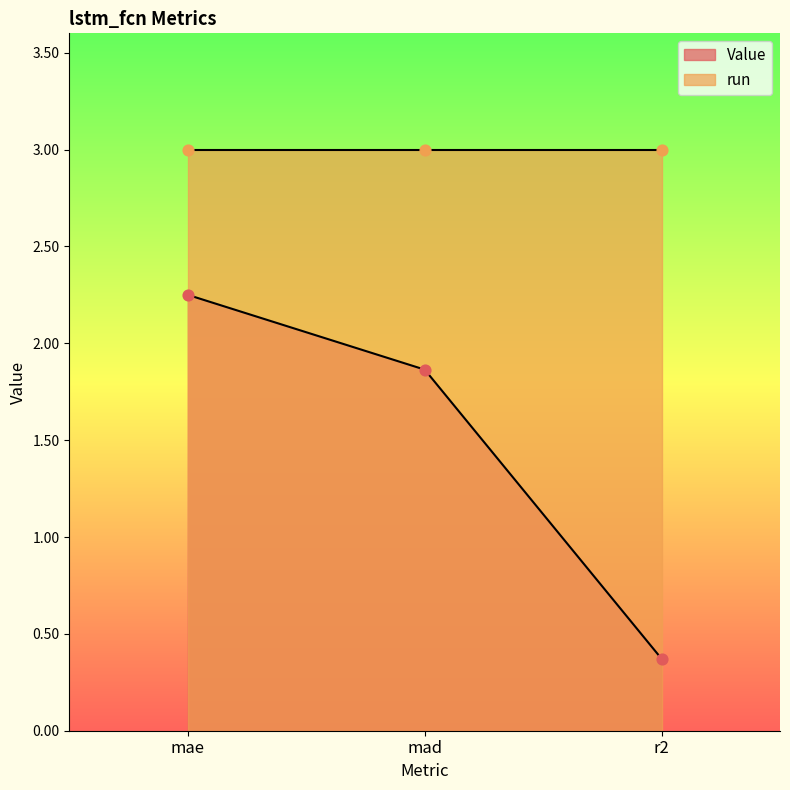

What is the change in value from mad to r2?

-1.5